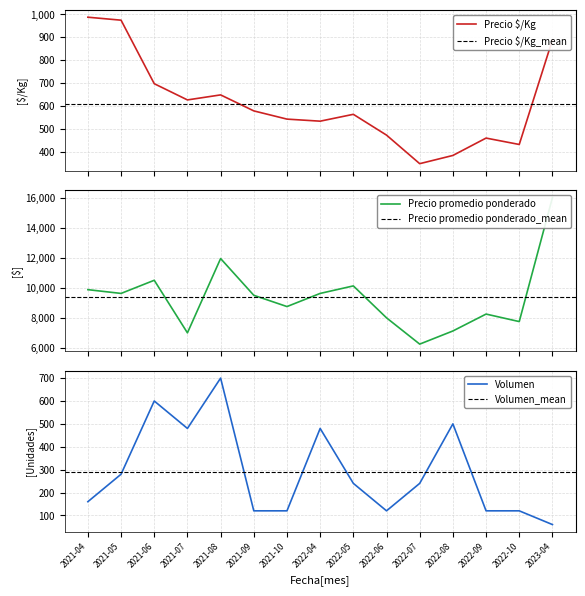

Reading left to right, list all the values displayed in this chart.

Precio $/Kg: 2021-04=988	2021-05=975	2021-06=697	2021-07=626	2021-08=648	2021-09=578	2021-10=542	2022-04=533	2022-05=563	2022-06=472	2022-07=347	2022-08=383	2022-09=459	2022-10=431	2023-04=889
Precio promedio ponderado: 2021-04=9875	2021-05=9625	2021-06=10500	2021-07=7000	2021-08=11946	2021-09=9500	2021-10=8750	2022-04=9625	2022-05=10125	2022-06=8000	2022-07=6250	2022-08=7125	2022-09=8250	2022-10=7750	2023-04=16000
Volumen: 2021-04=160	2021-05=280	2021-06=600	2021-07=480	2021-08=700	2021-09=120	2021-10=120	2022-04=480	2022-05=240	2022-06=120	2022-07=240	2022-08=500	2022-09=120	2022-10=120	2023-04=60